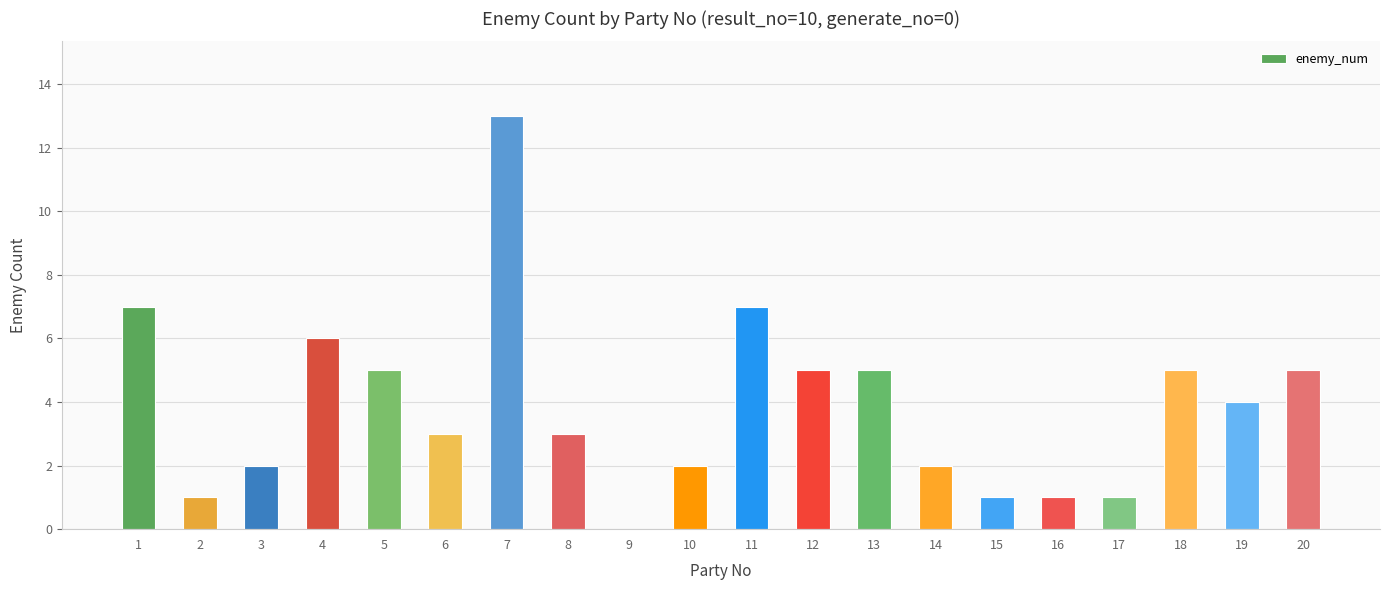

Is it true that the value at 8 is 3?

True